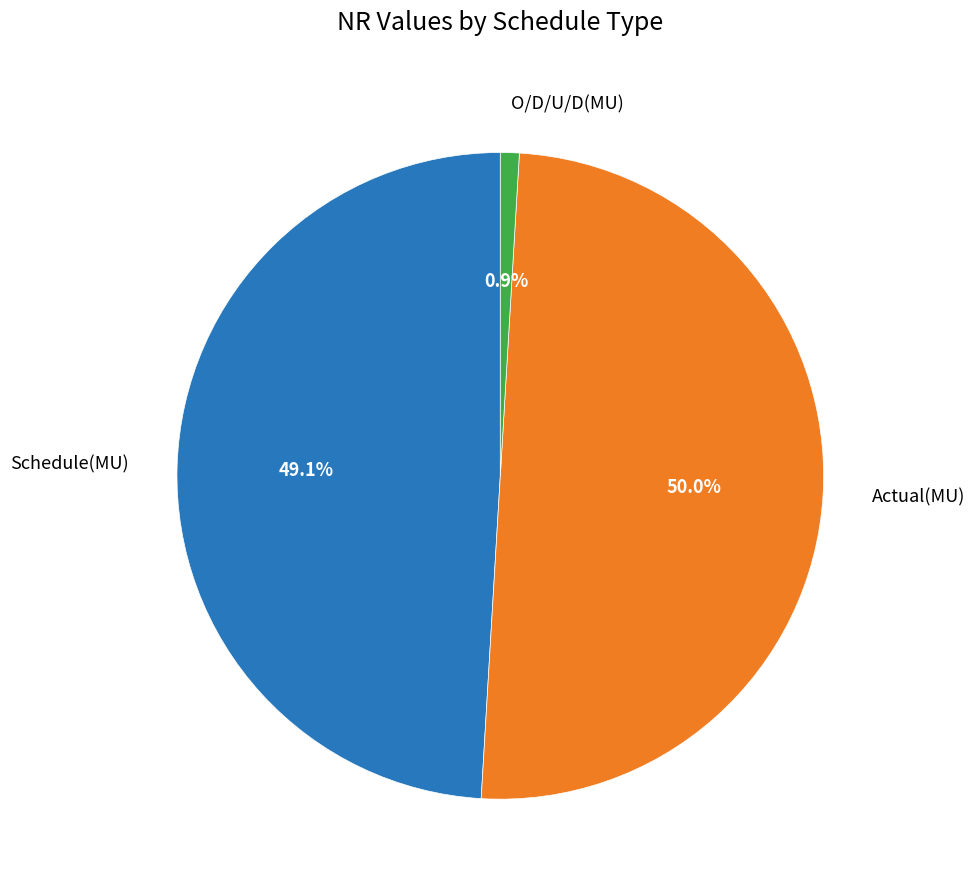

Which category has the smallest portion of the pie?

O/D/U/D(MU)